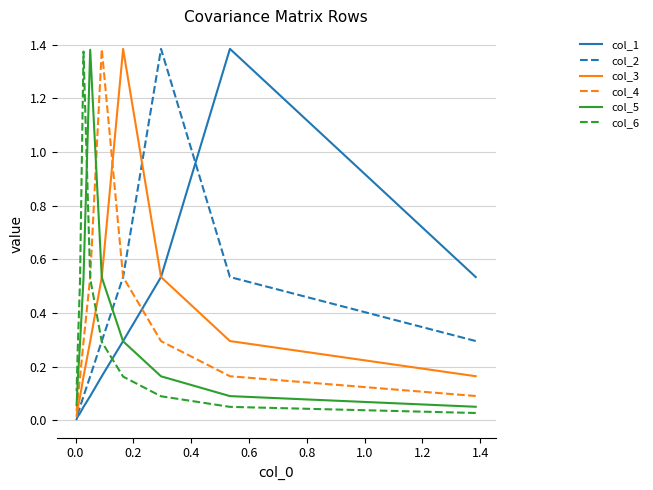

Does the chart have visible grid lines?

Yes